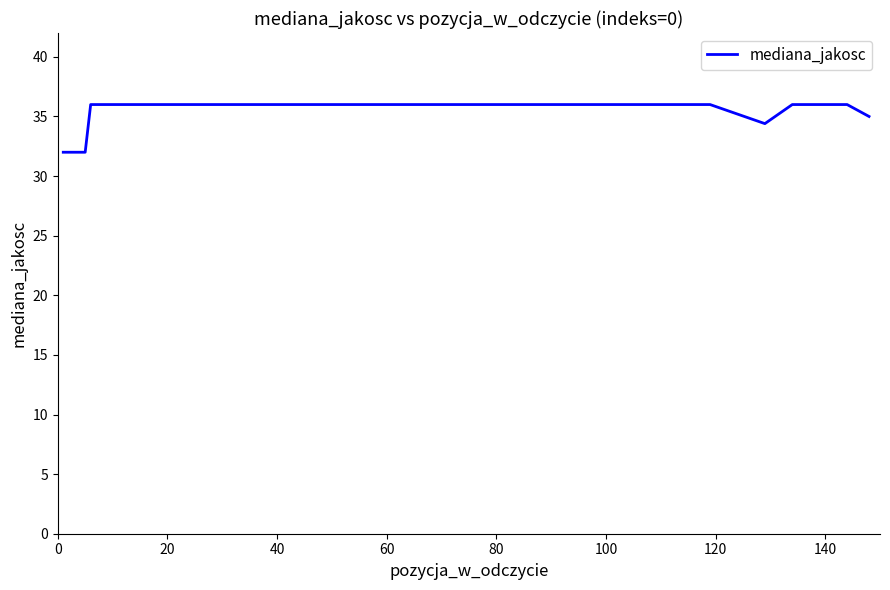

What is the maximum value shown in the chart?

36.0